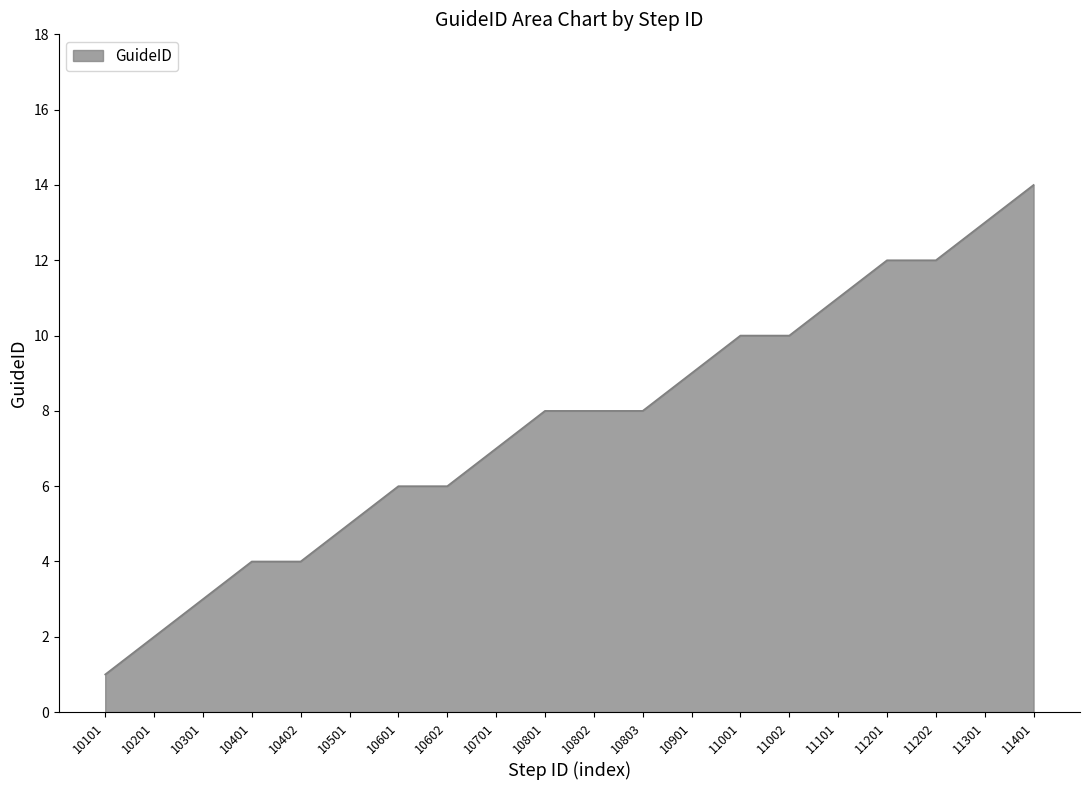

What is the sum of all values?

153